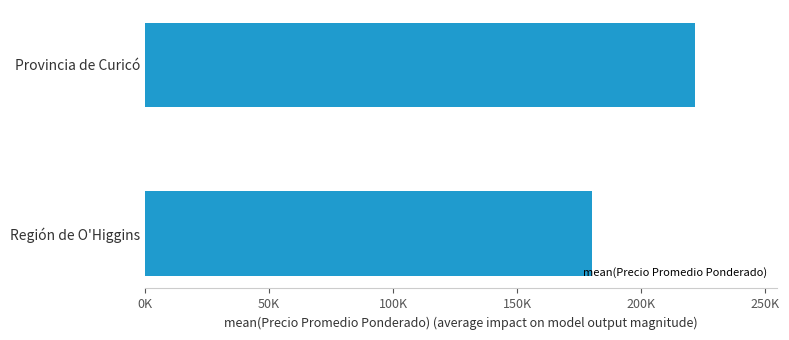

Rank the categories by value from lowest to highest.

Región de O'Higgins, Provincia de Curicó